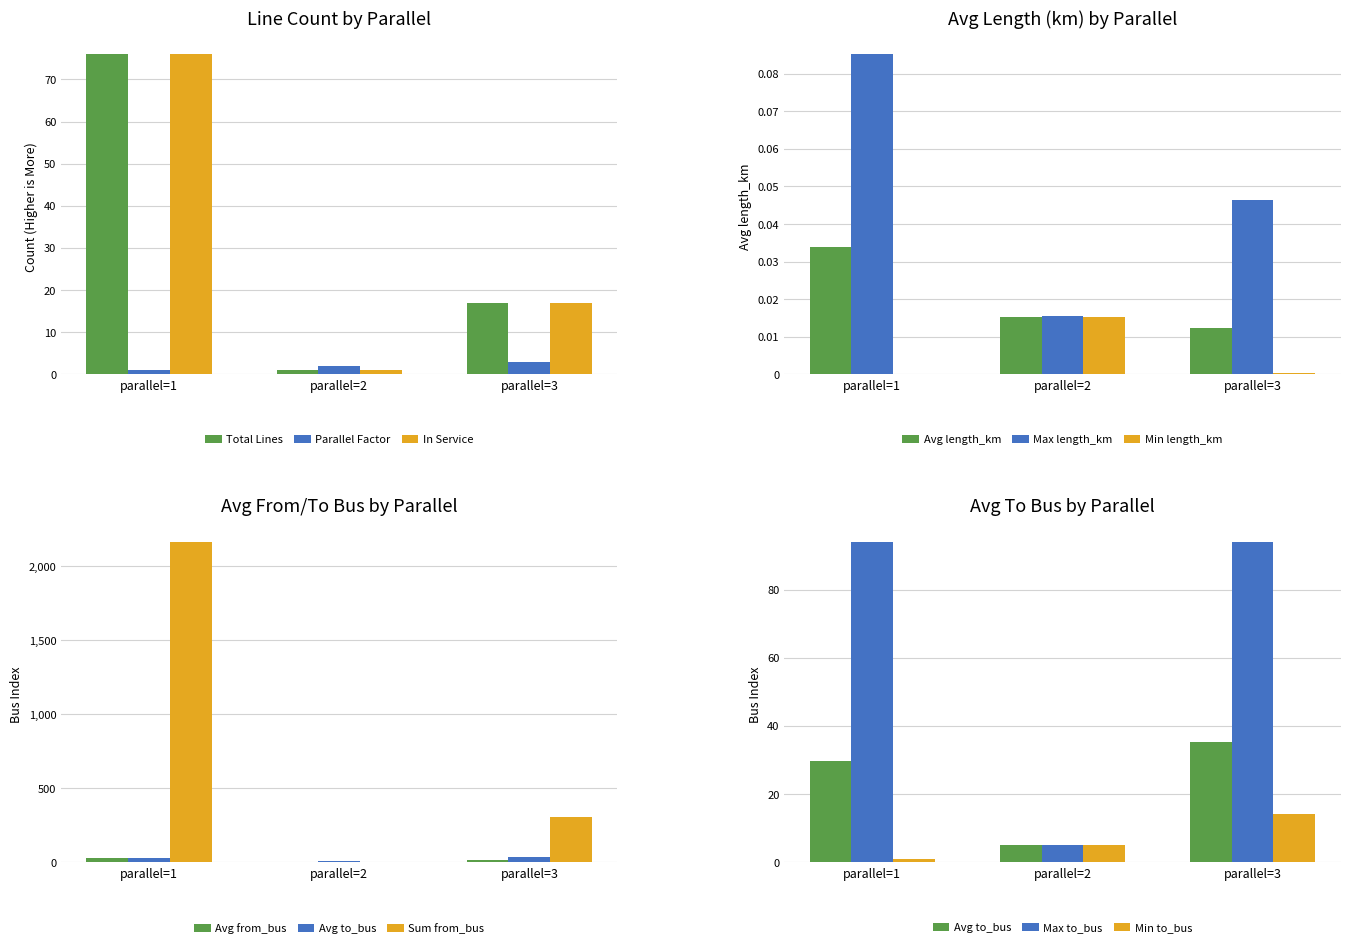

What is the spread (max minus min) of values at parallel=2?

5.0